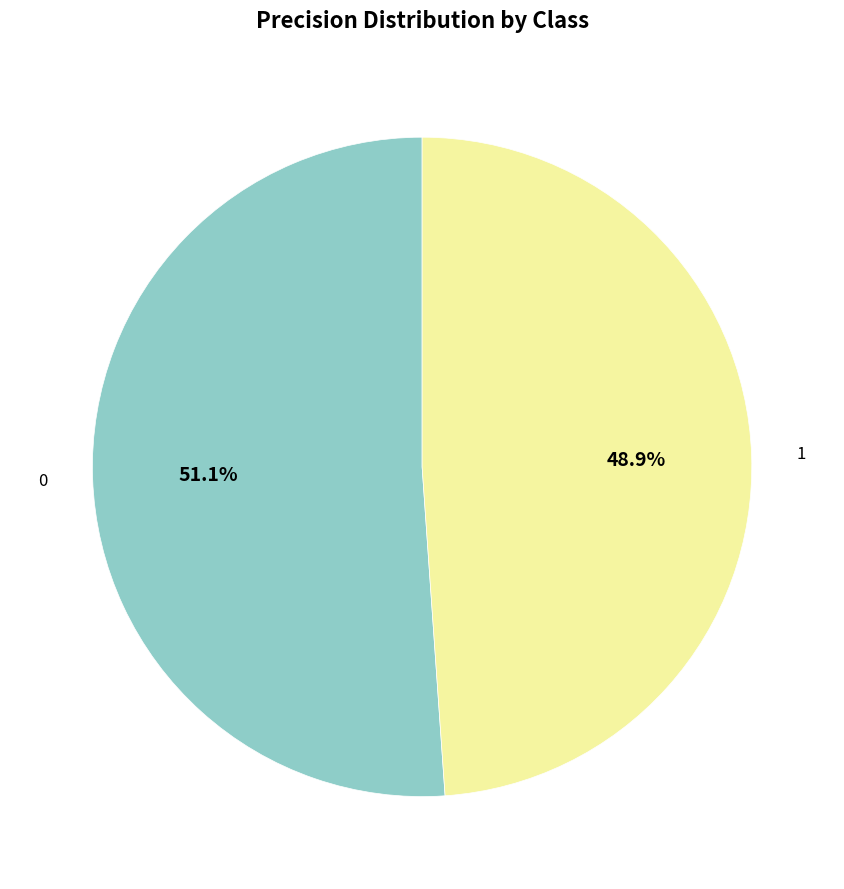

Does any single category account for the majority?

Yes